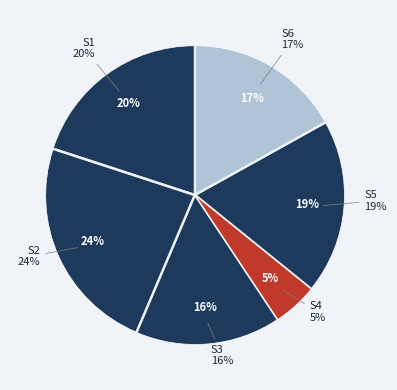

To the nearest percent, what is the average slice percentage?

17%